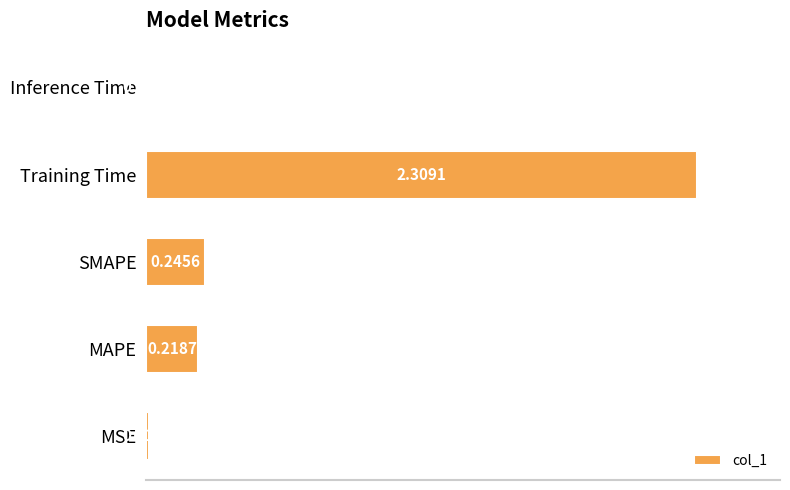

At which label is the value closest to 1?

SMAPE